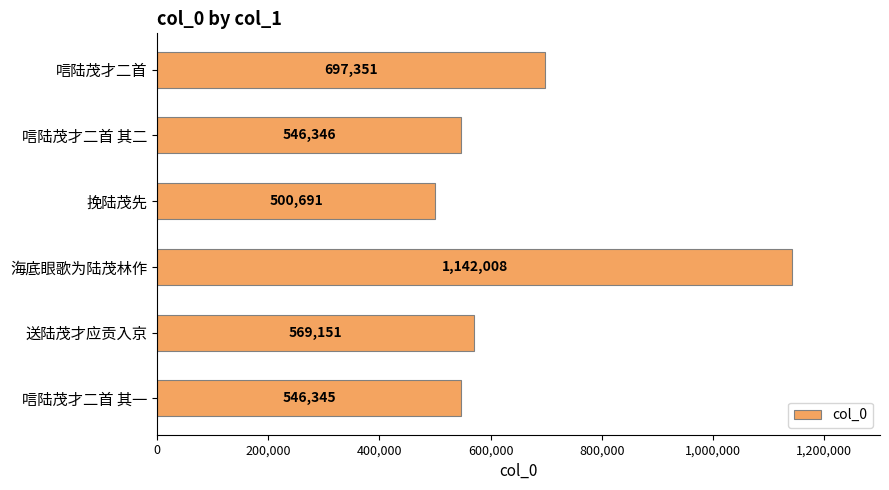

List the labels in order of value, smallest first.

挽陆茂先, 唁陆茂才二首 其一, 唁陆茂才二首 其二, 送陆茂才应贡入京, 唁陆茂才二首, 海底眼歌为陆茂林作